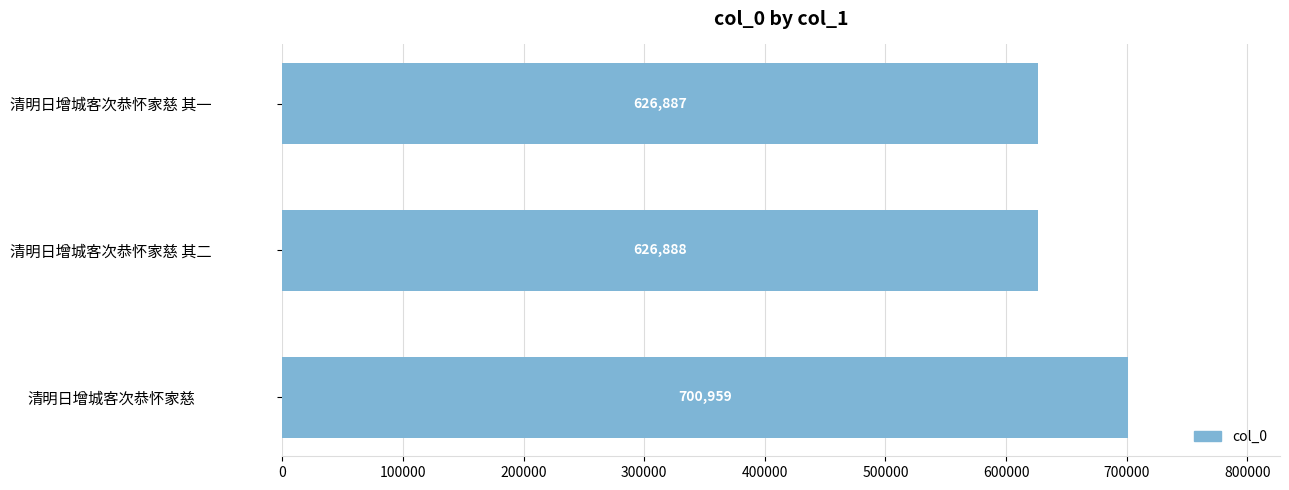

Rank the categories by value from highest to lowest.

清明日增城客次恭怀家慈, 清明日增城客次恭怀家慈 其二, 清明日增城客次恭怀家慈 其一